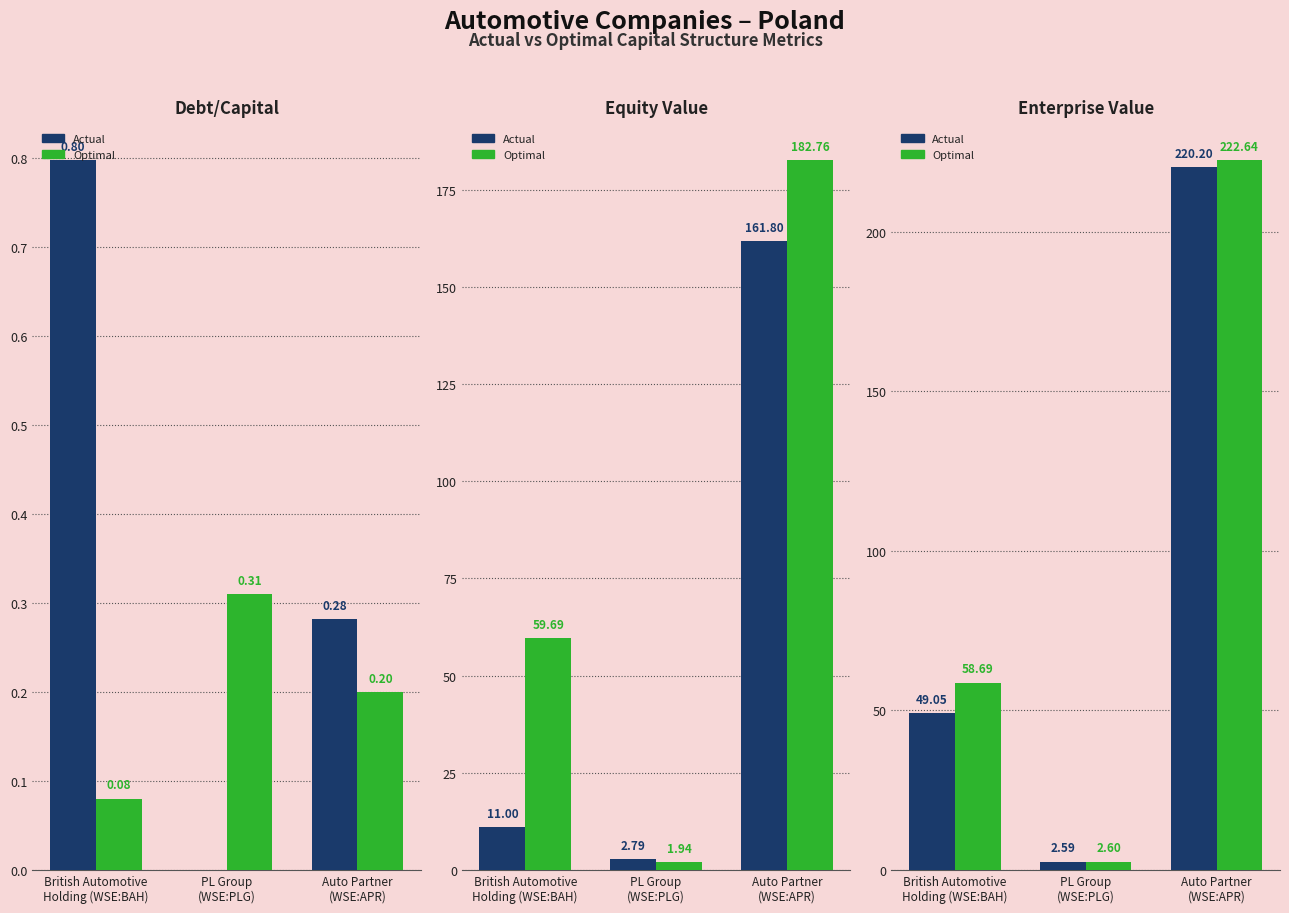

Rank the series at PL Group
(WSE:PLG) from highest to lowest value.

Actual Equity Value, Optimal Enterprise Value, Actual Enterprise Value, Optimal Equity Value, Optimal Debt/Capital, Actual Debt/Capital